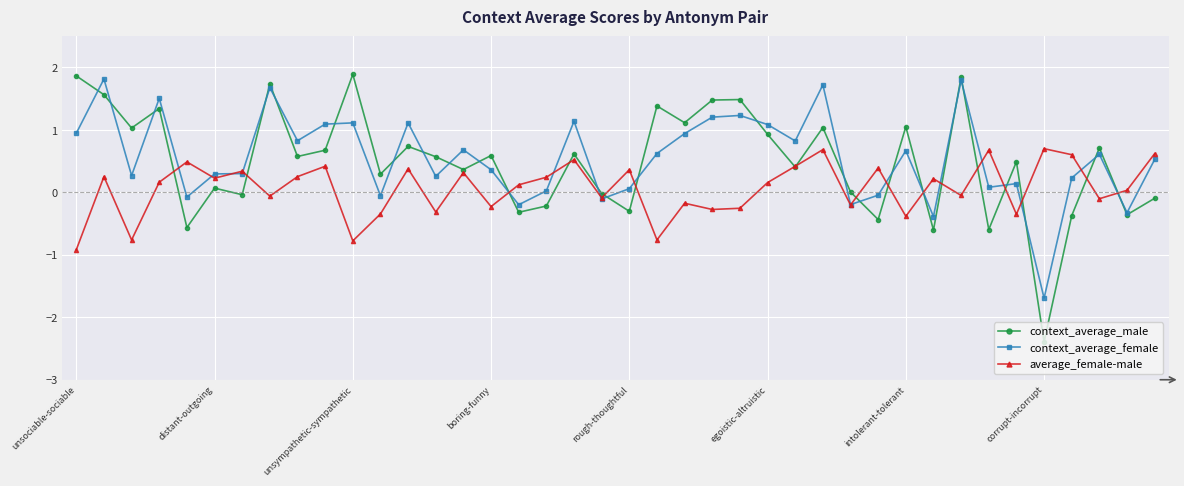

True or false: context_average_female has more than 1 points higher than both neighbors.

True